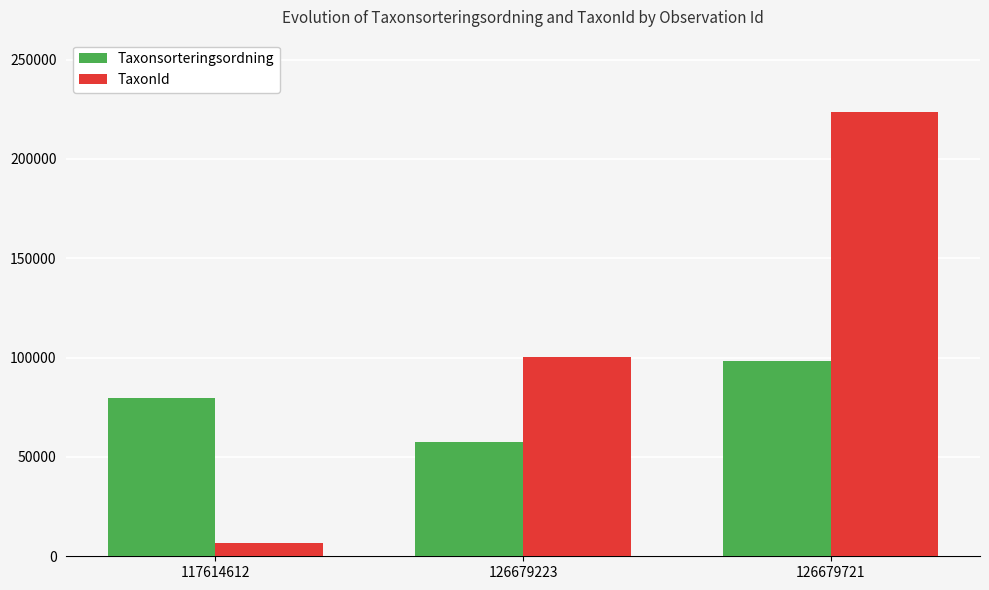

Count the TaxonId values in the range 6458 to 223621.

3